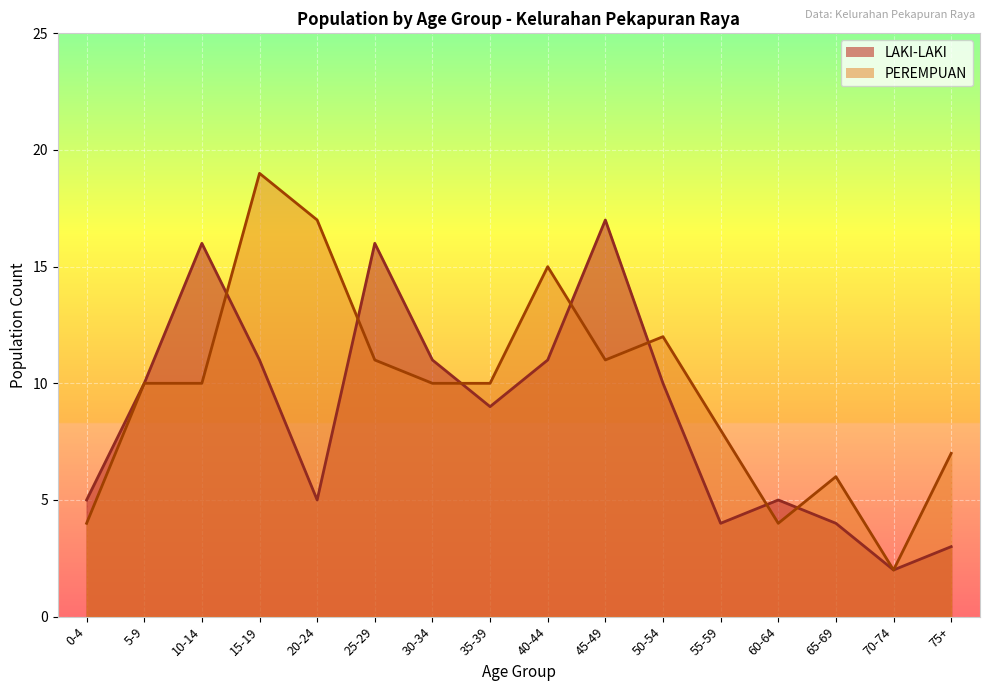

The value of LAKI-LAKI at 20-24 is 7. True or false?

False